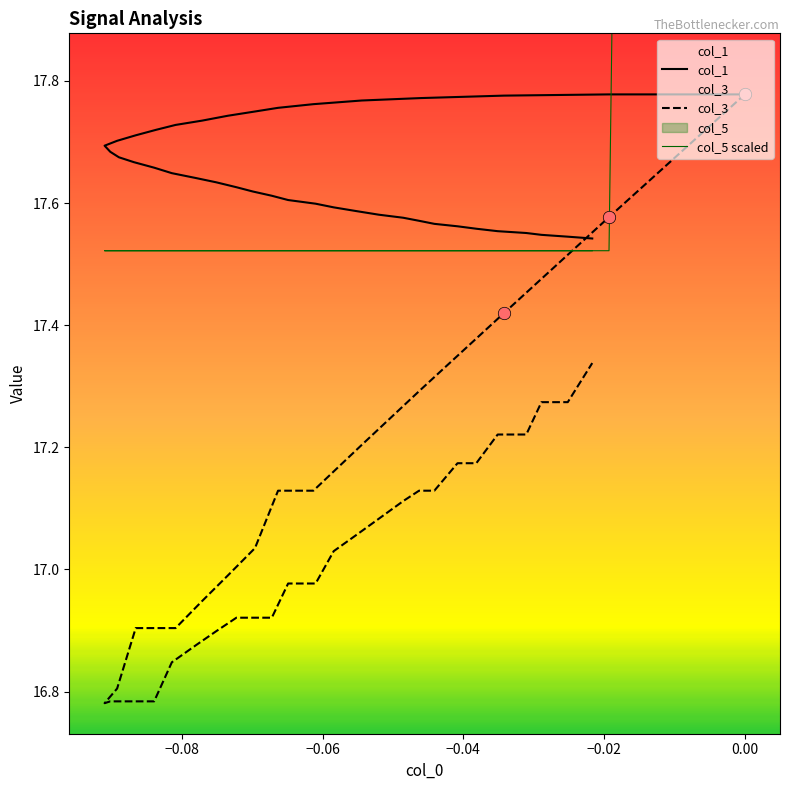

Which series has the largest total across all categories?

col_5 scaled